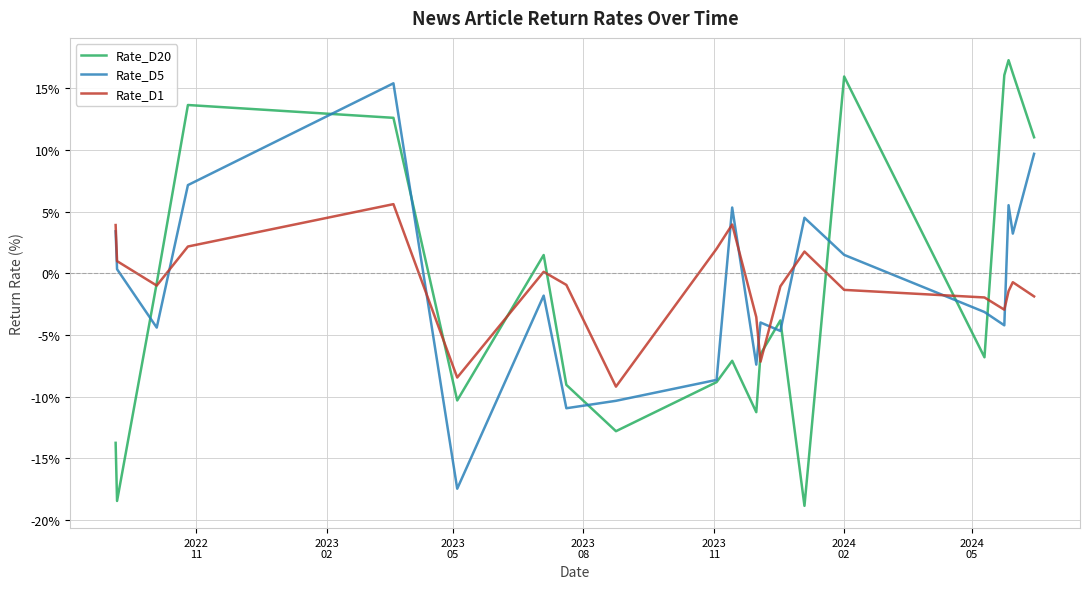

How many distinct data groups are displayed?

3